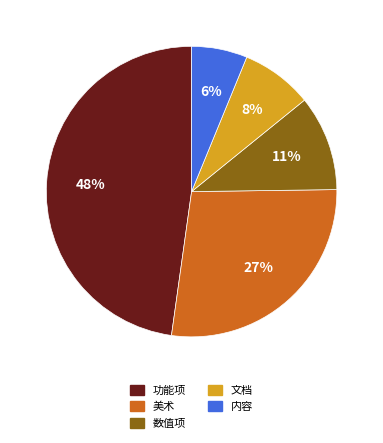

Rank the categories by value from lowest to highest.

内容, 文档, 数值项, 美术, 功能项